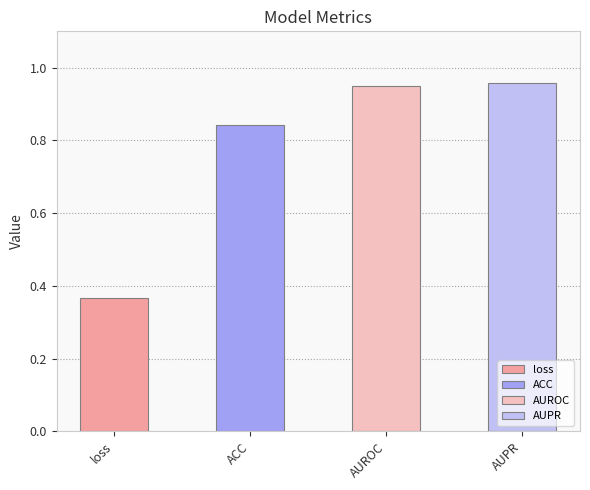

The value at AUPR is 1.4. True or false?

False